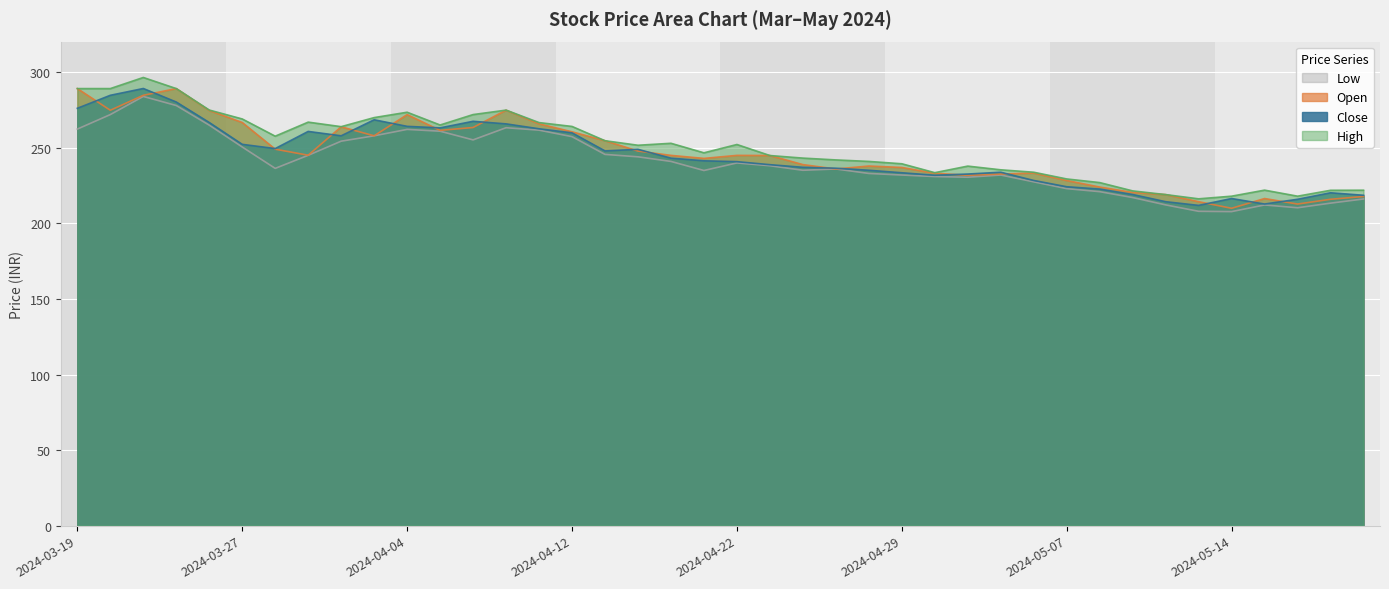

What are all the series names shown in the legend?

Close, Open, High, Low